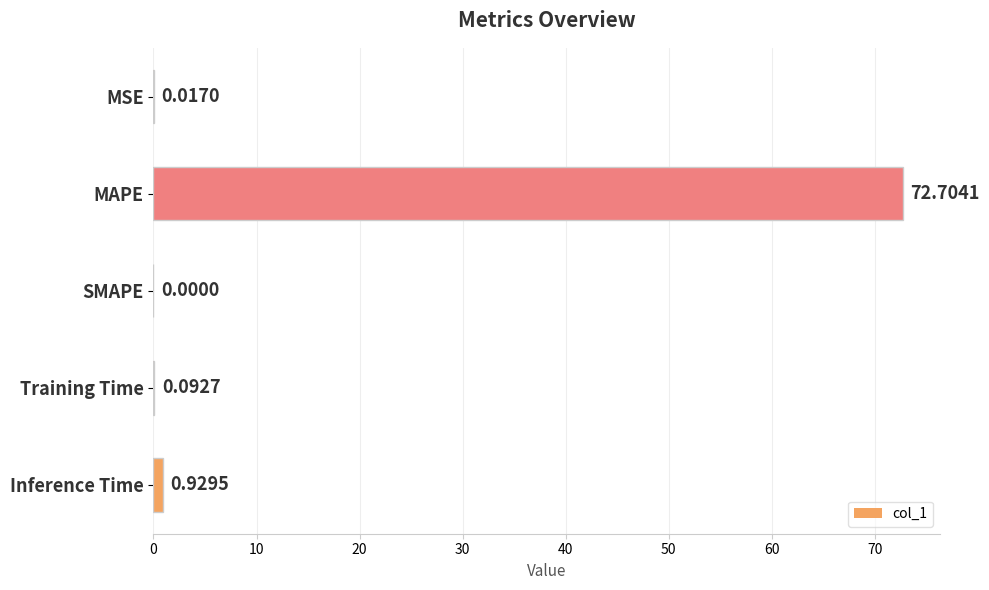

At which label is the value closest to 36?

Inference Time